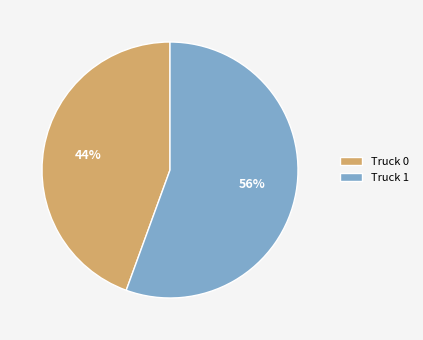

Is the sum of Truck 1 and Truck 0 greater than half?

Yes